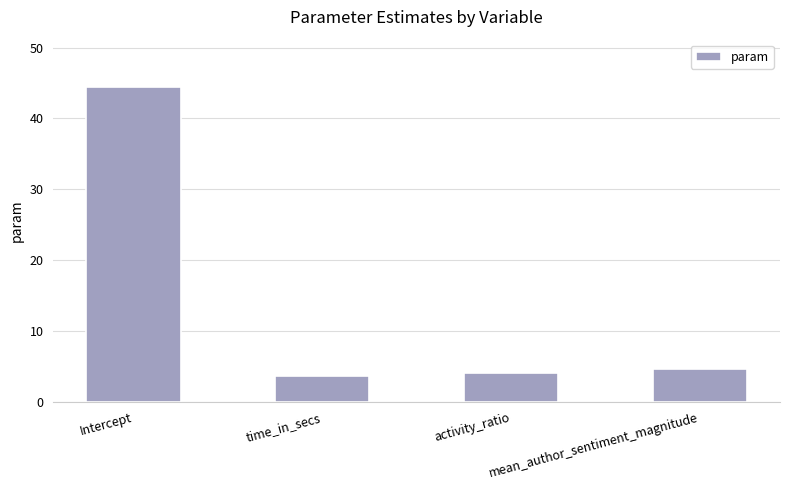

Which category has the highest value across all series?

Intercept